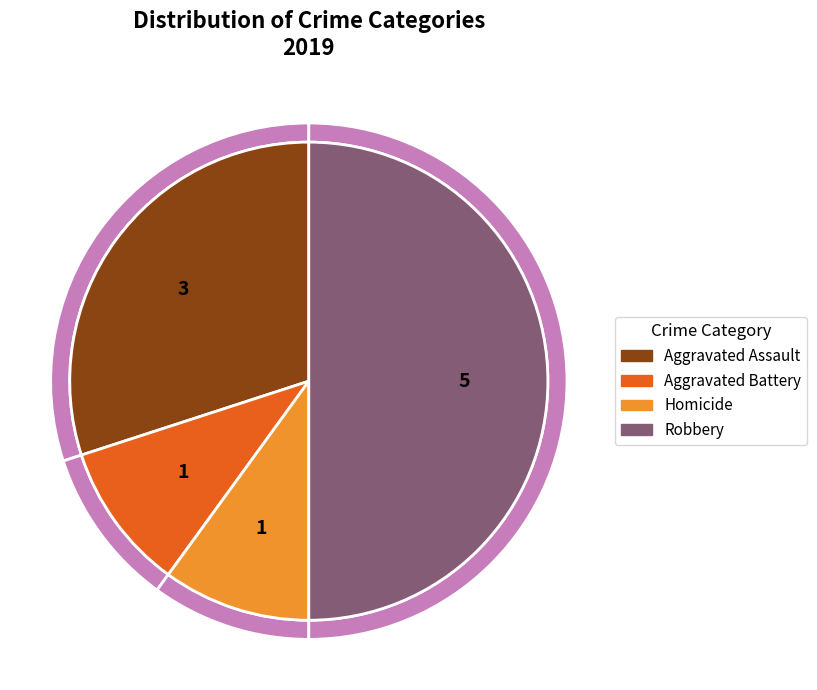

Is it true that Aggravated Assault is 23% of the pie?

False